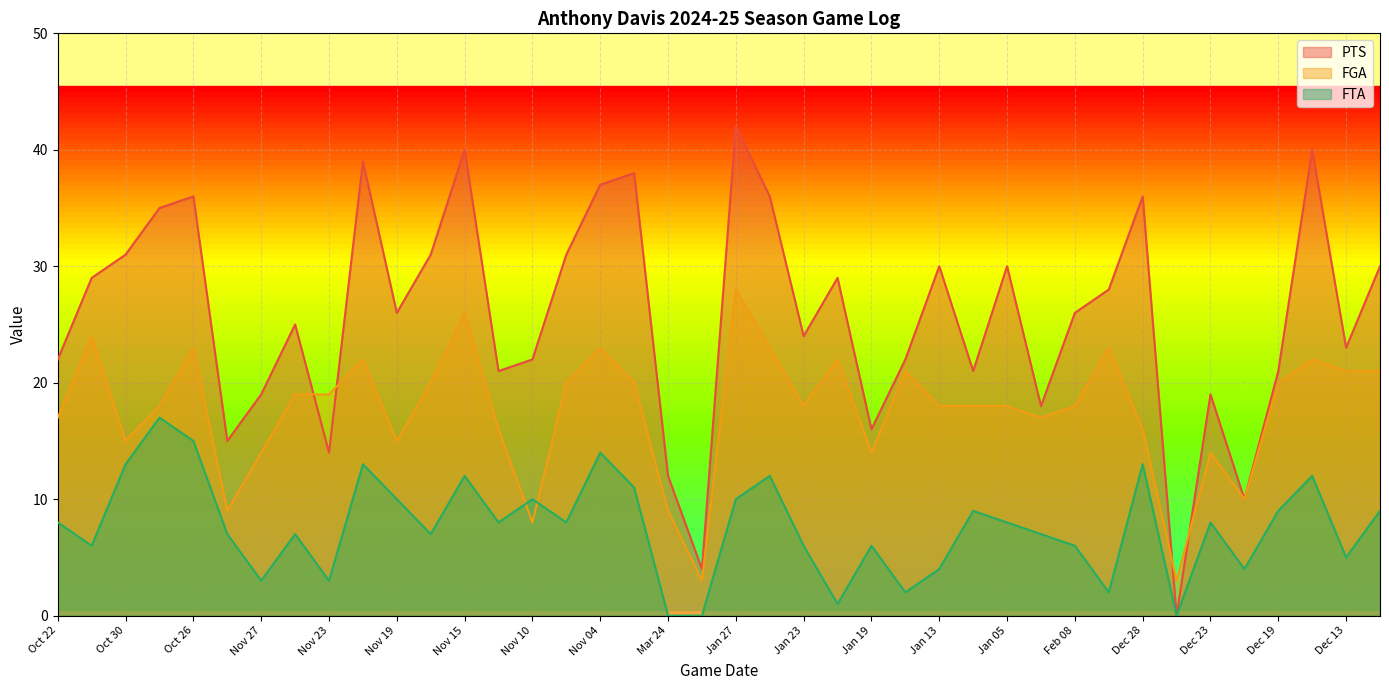

What are all the series names shown in the legend?

PTS, FGA, FTA